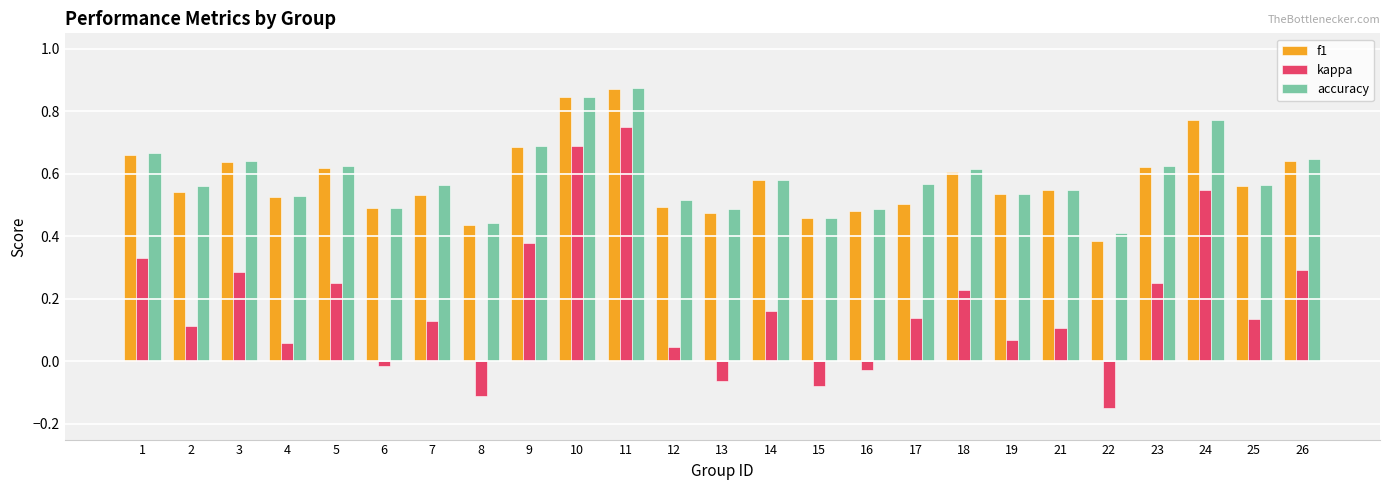

Where is accuracy nearest to the value 0?

22